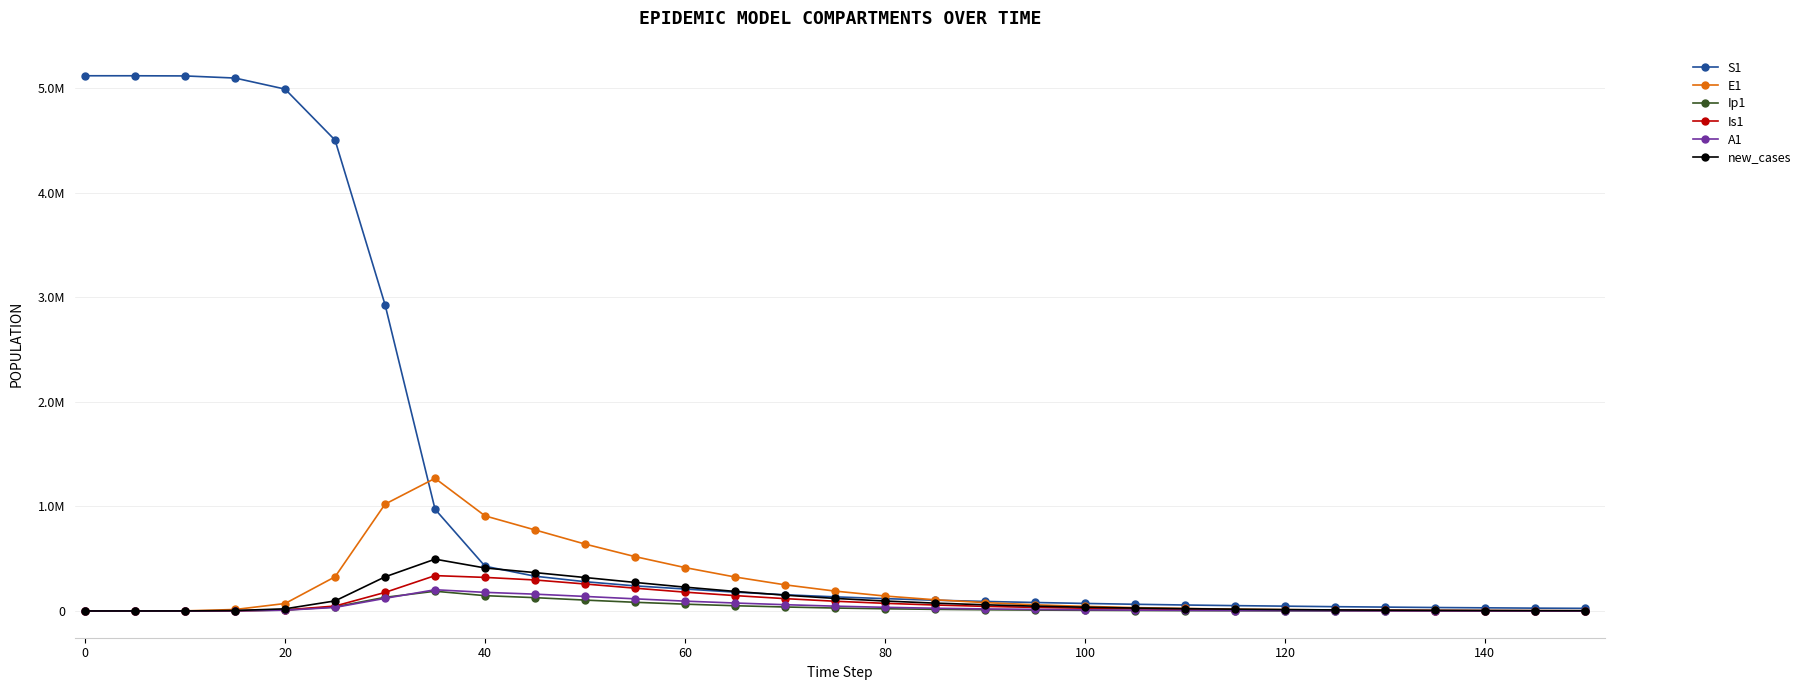

True or false: A1 and S1 intersect in this chart.

False